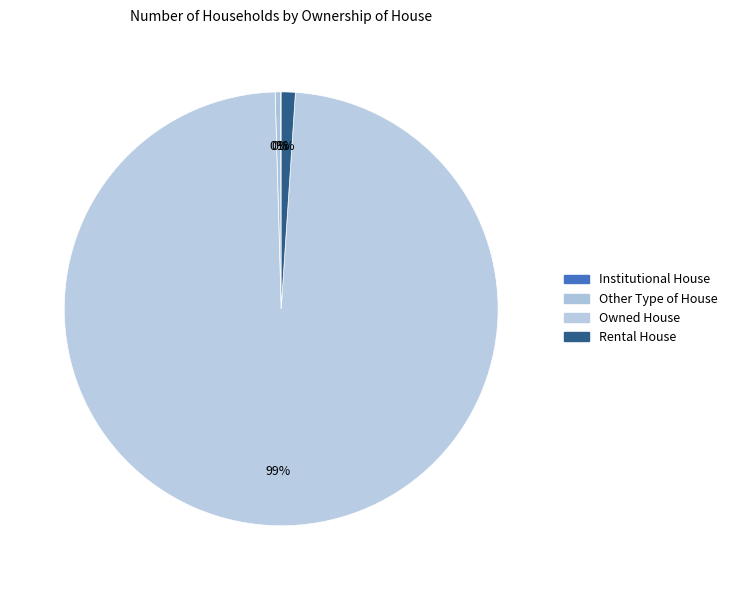

Rank the categories by value from highest to lowest.

Owned House, Rental House, Other Type of House, Institutional House